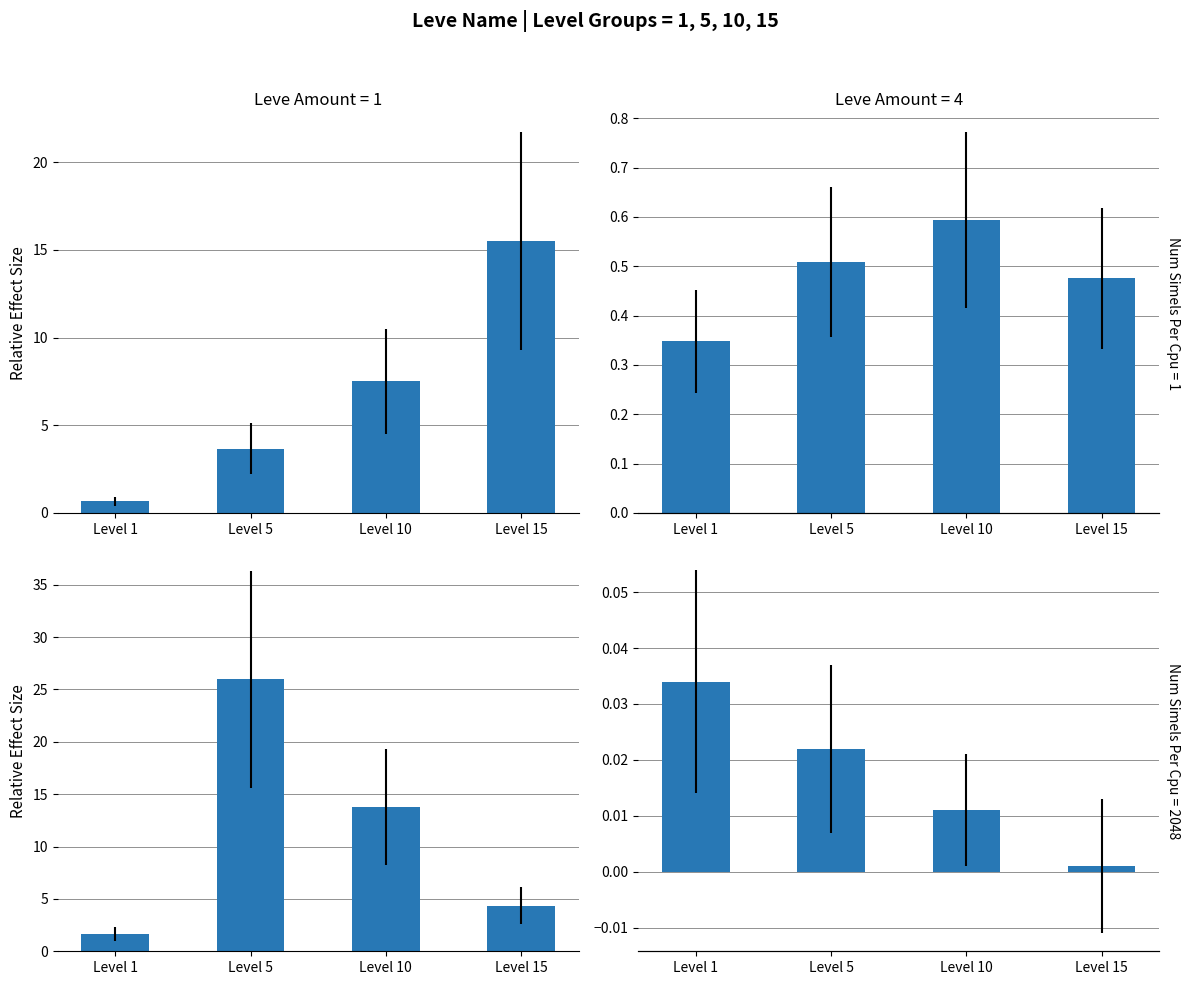

The value of Avg Leve EXP at Level 15 is 24.9. True or false?

False